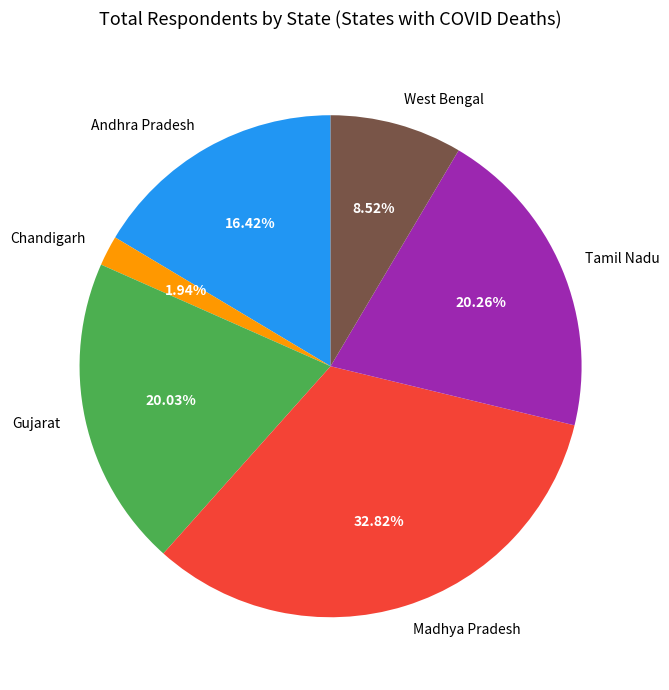

How many slices are in this pie chart?

6